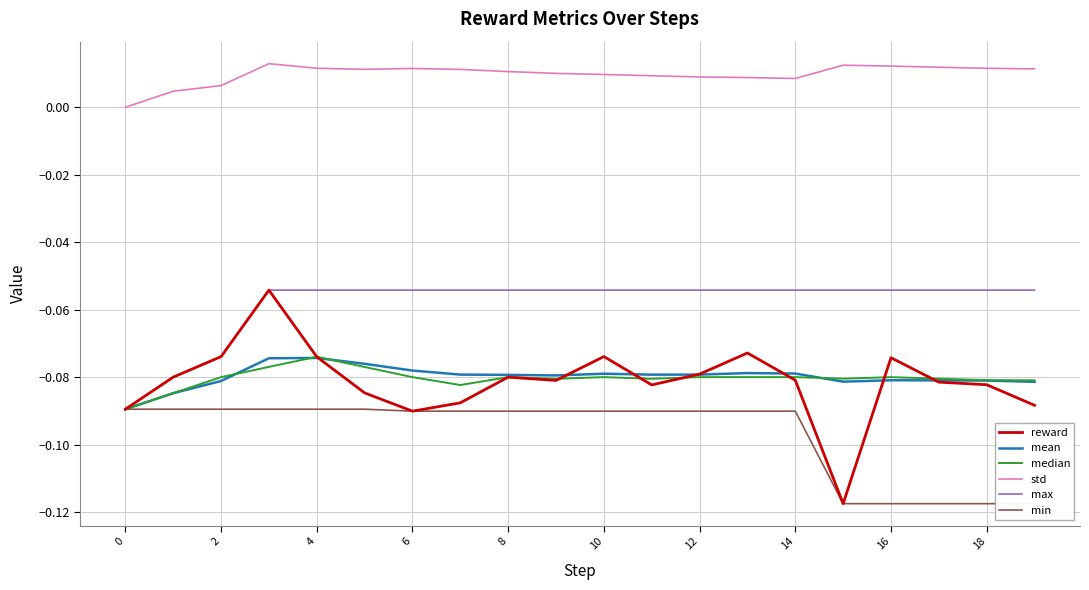

Is this an area chart (filled region under the line)?

No